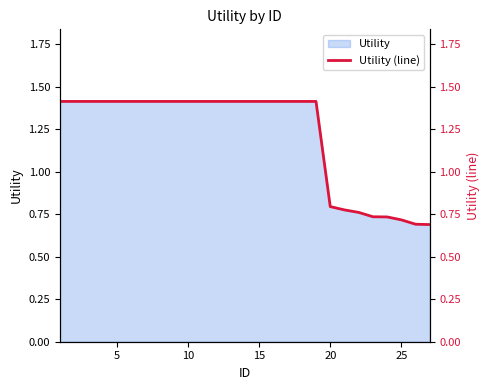

Is it true that Utility equals 2.4 at 5?

False